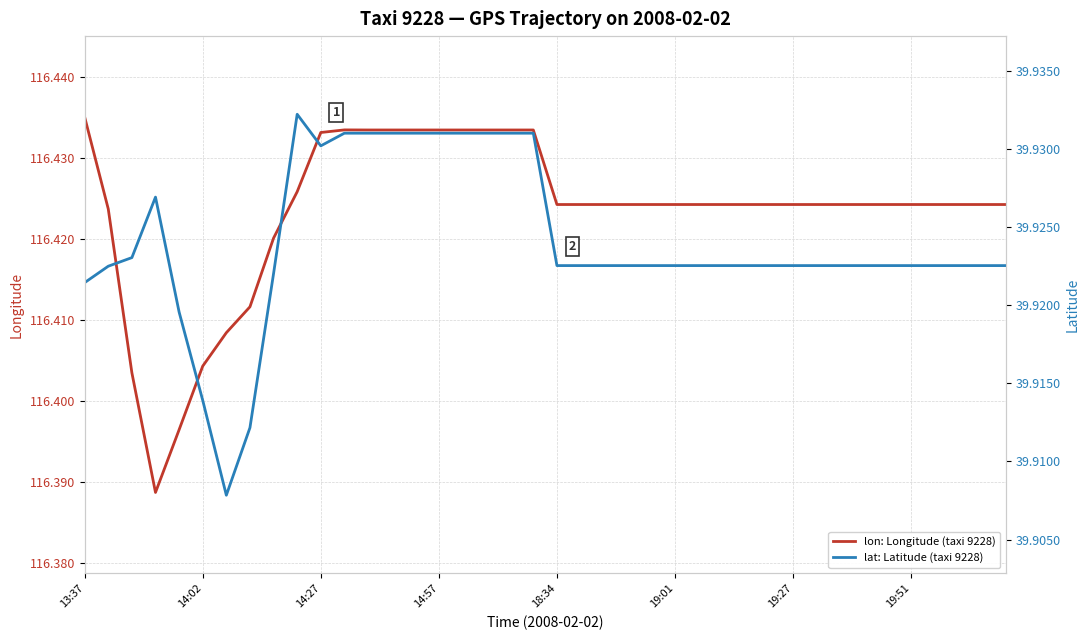

Is it true that lon: Longitude (taxi 9228) equals 78.8 at 19:01?

False